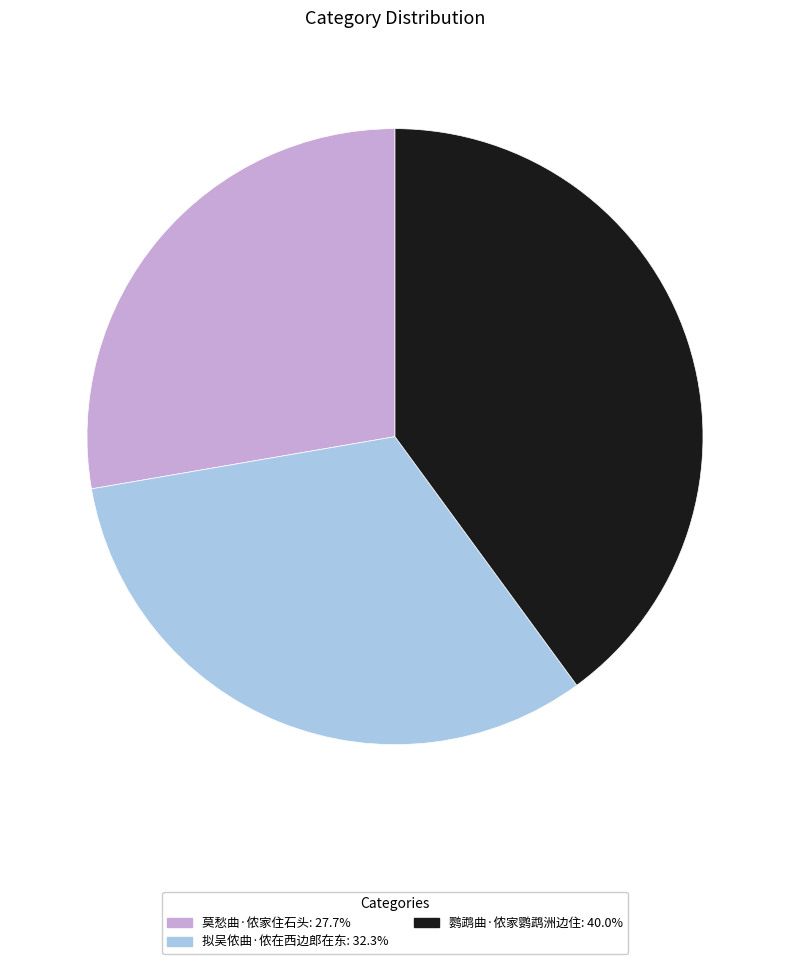

Is there any slice that represents more than half of the pie?

No